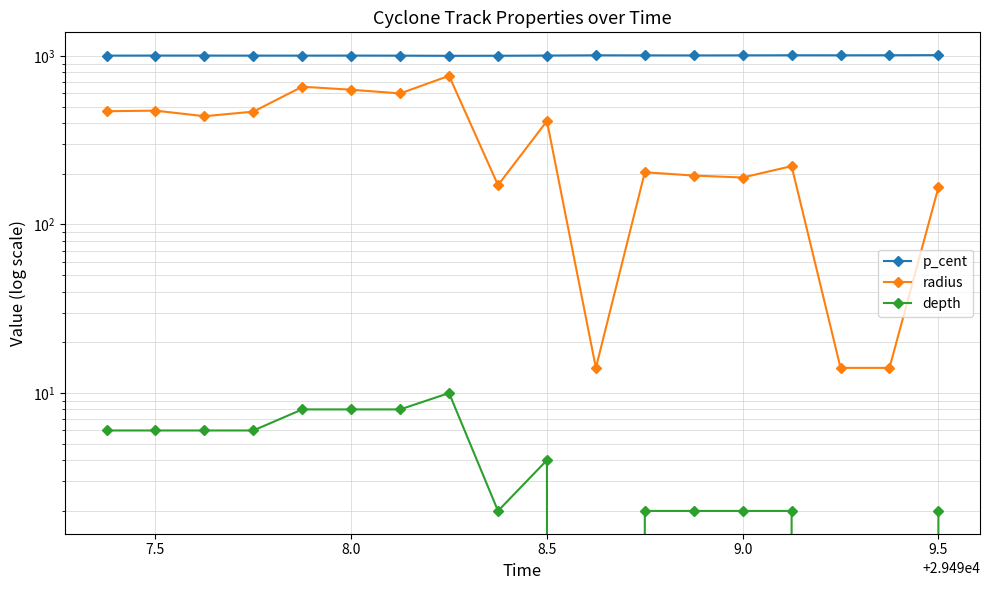

What is the spread (max minus min) of values at 9.0?

994.8